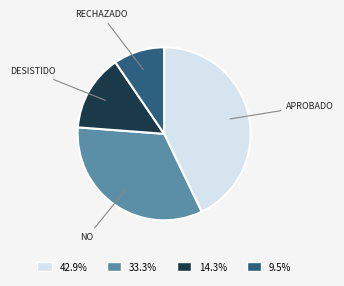

Combined, do 9.5% and 42.9% account for over 50%?

Yes